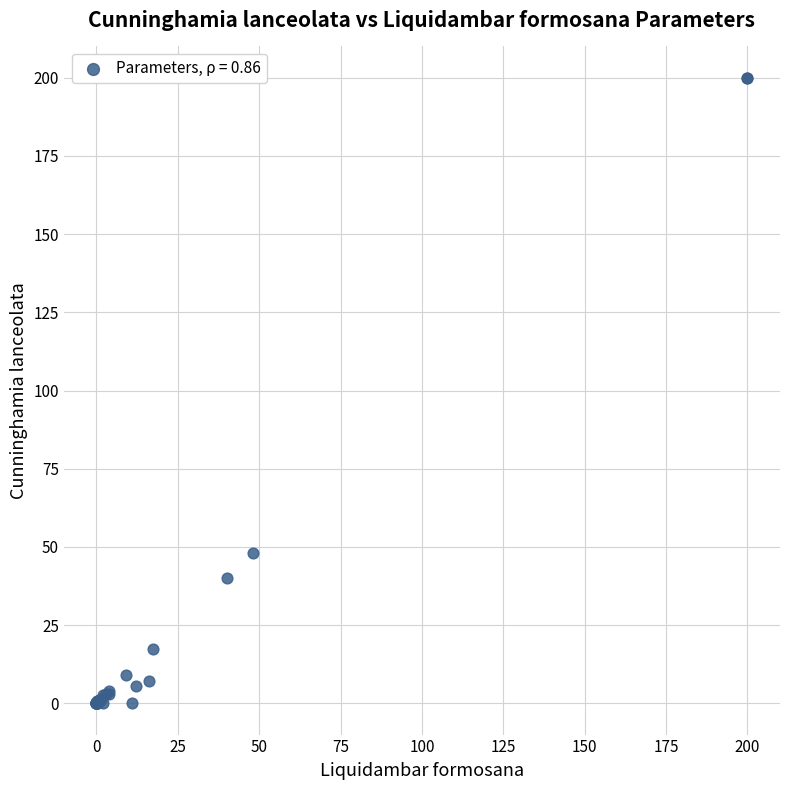

What Y value in the scatter plot is closest to 100?

48.0